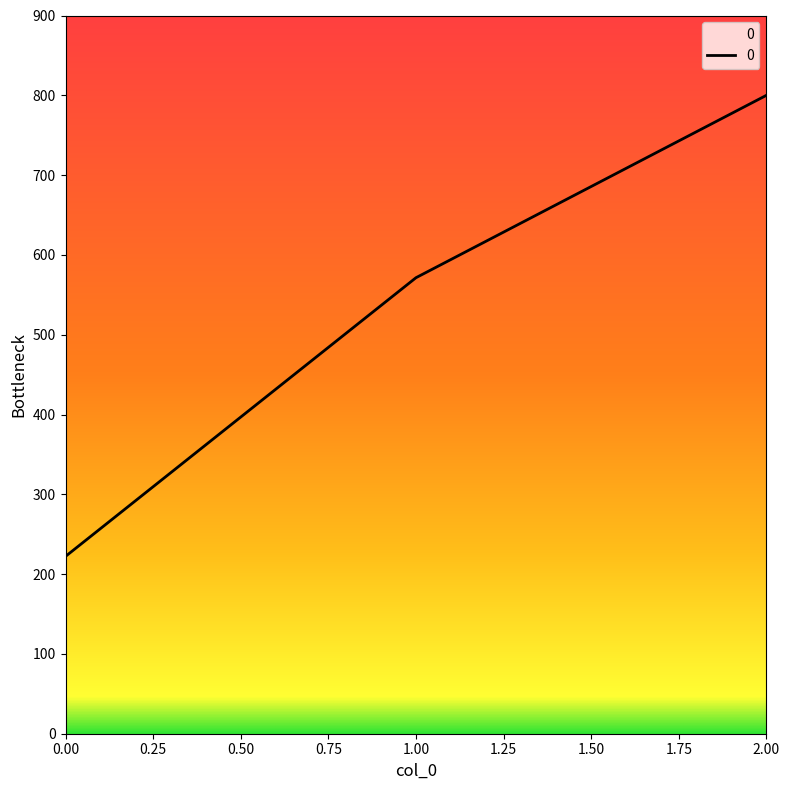

The chart shows a value of 375.7 at 0.00. True or false?

False